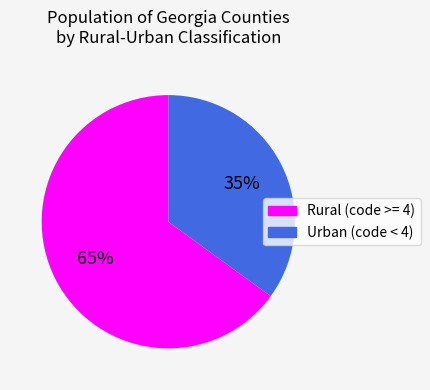

To the nearest percent, what is the average slice percentage?

50%